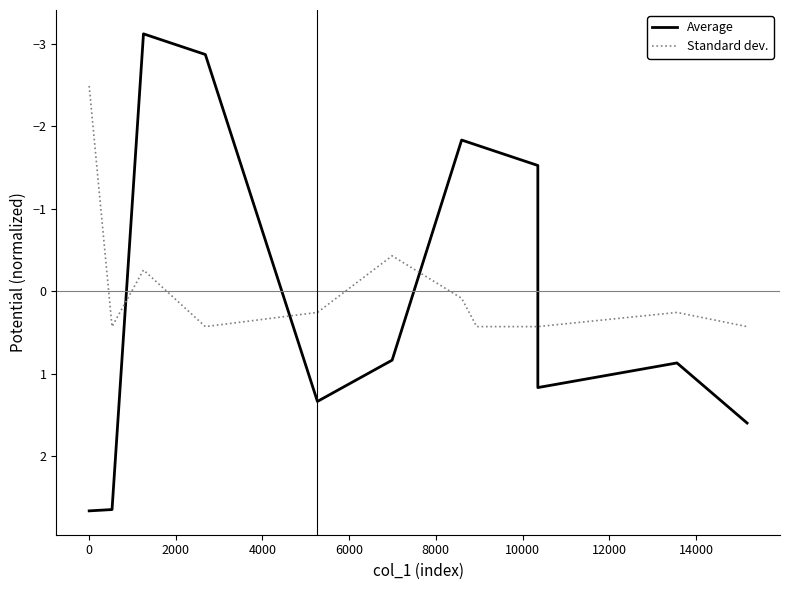

True or false: Standard dev. and Average cross at least once.

True